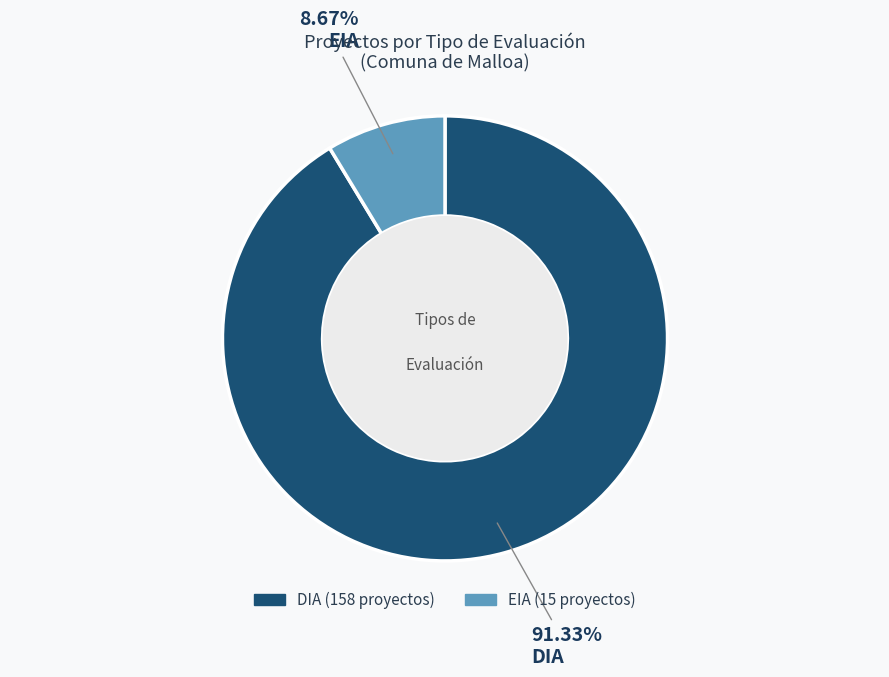

Approximately how many times larger is the value at DIA compared to EIA?

10.5